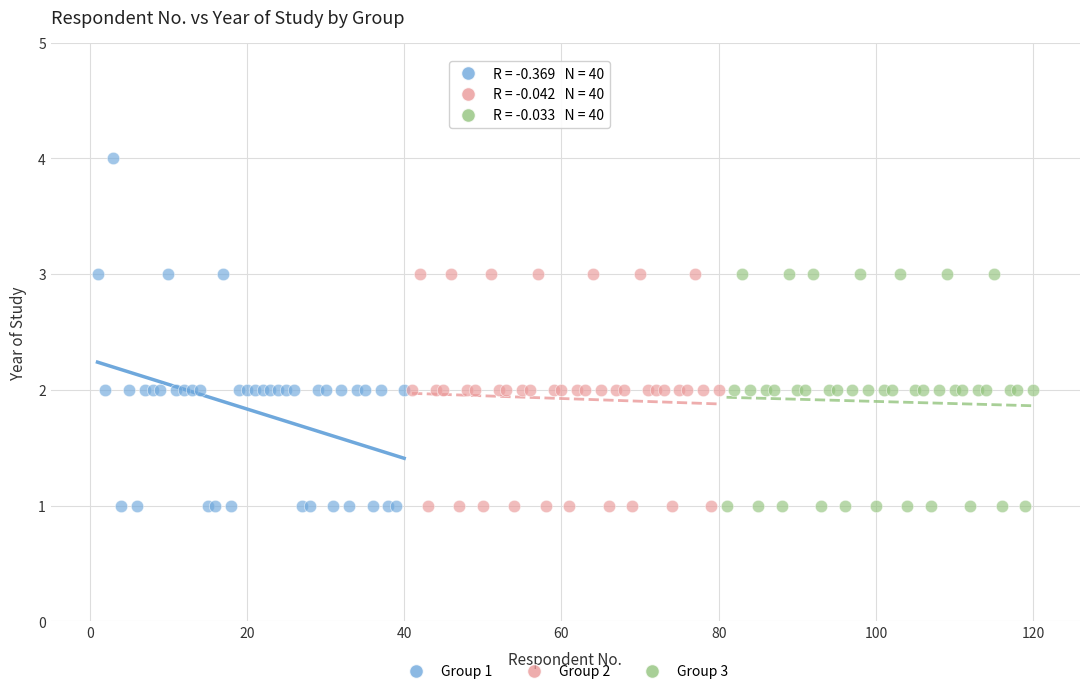

Which series has the largest Y range (max minus min)?

Group 1